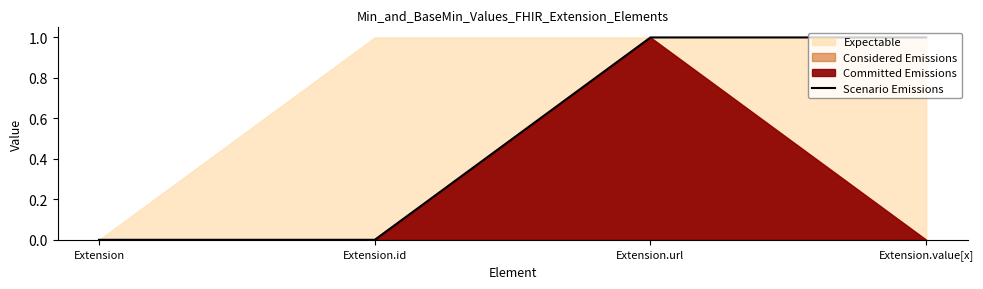

What position from the left is Extension?

1